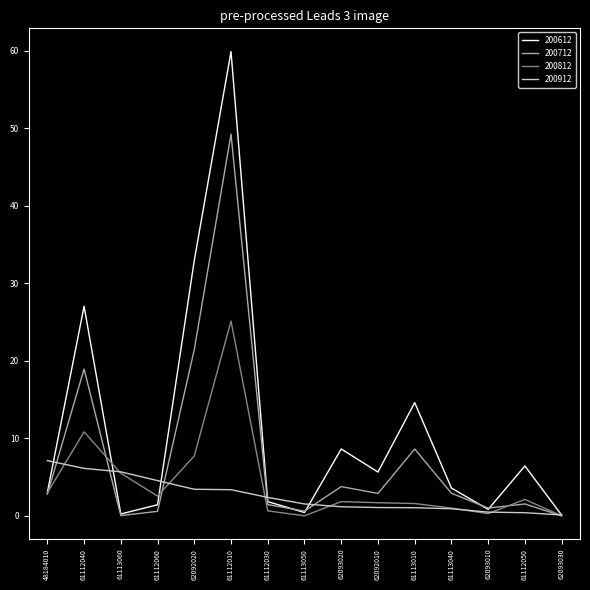

Count the number of categories in the chart.

15